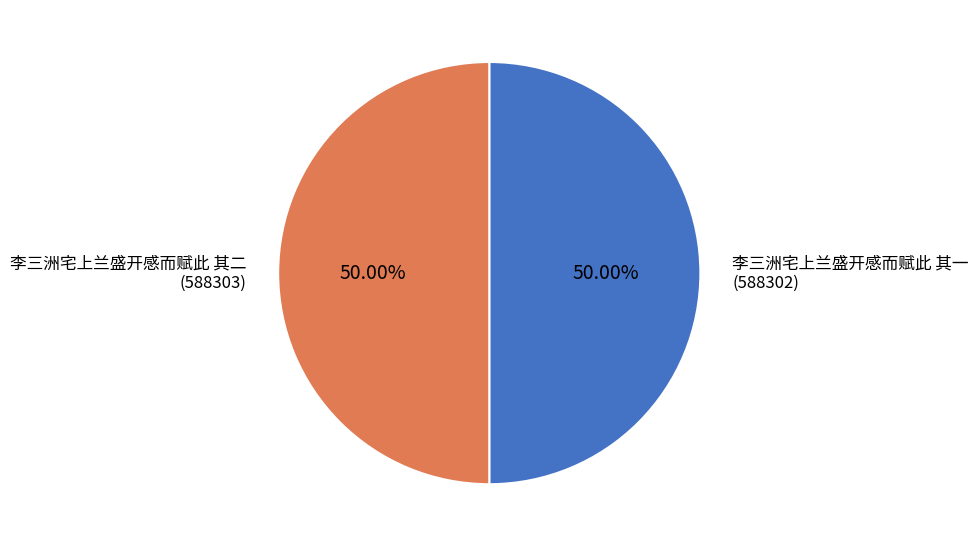

What percentage do 李三洲宅上兰盛开感而赋此 其一 and 李三洲宅上兰盛开感而赋此 其二 together represent?

100.0%